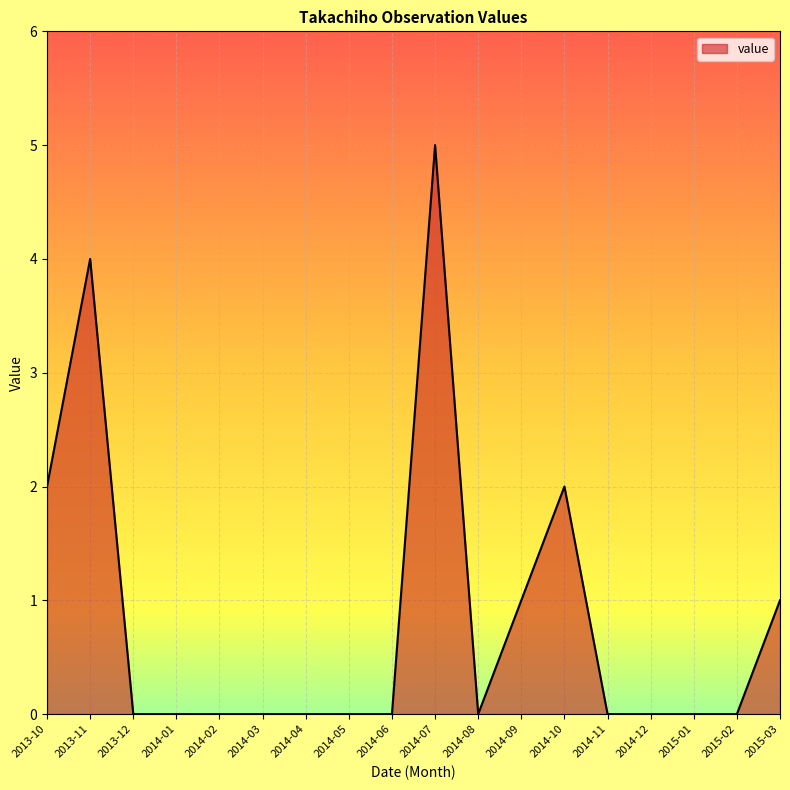

Count the values in the range 0 to 1.

14